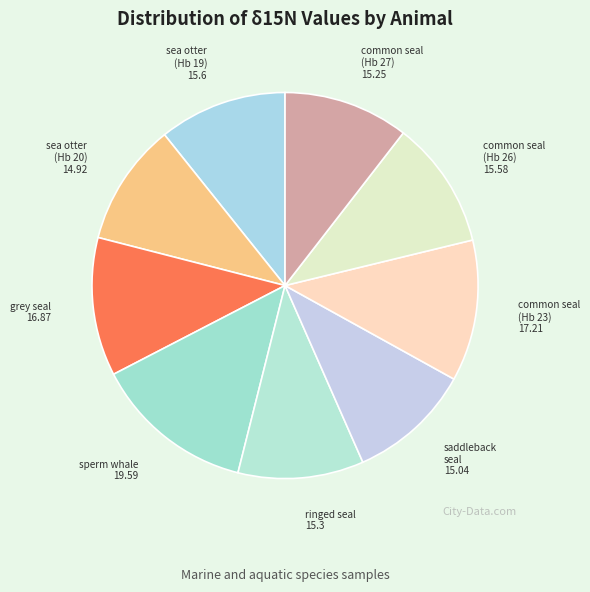

The saddleback seal slice represents 10% of the pie. True or false?

True